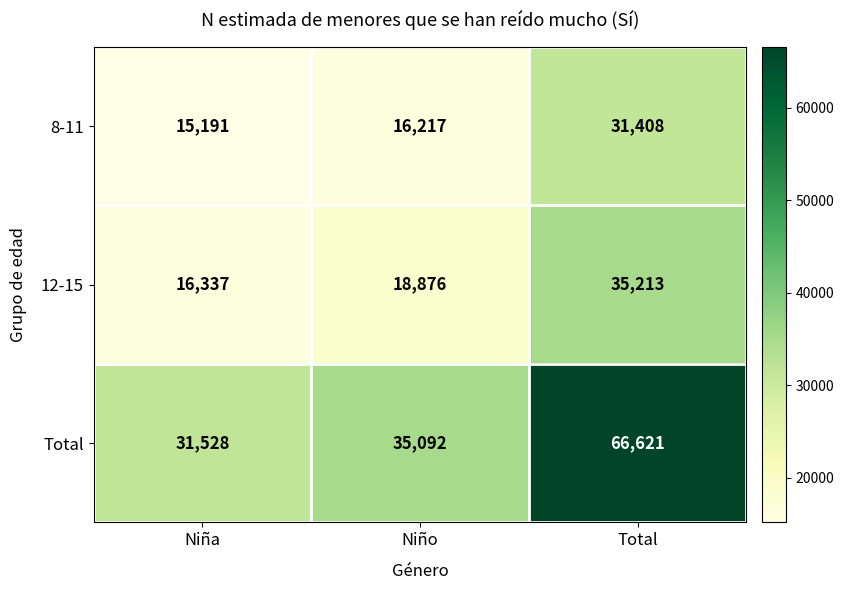

Which series has the widest spread of values?

Total